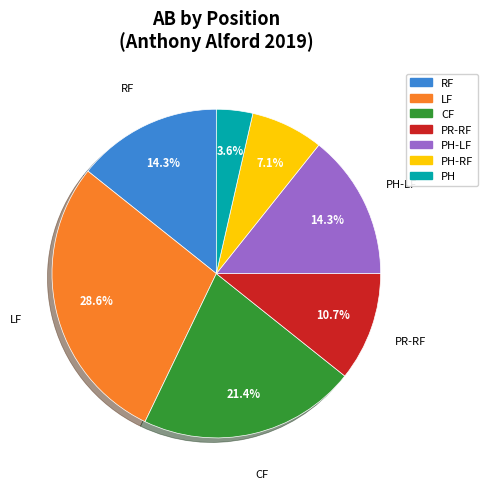

Is there any slice that represents more than half of the pie?

No